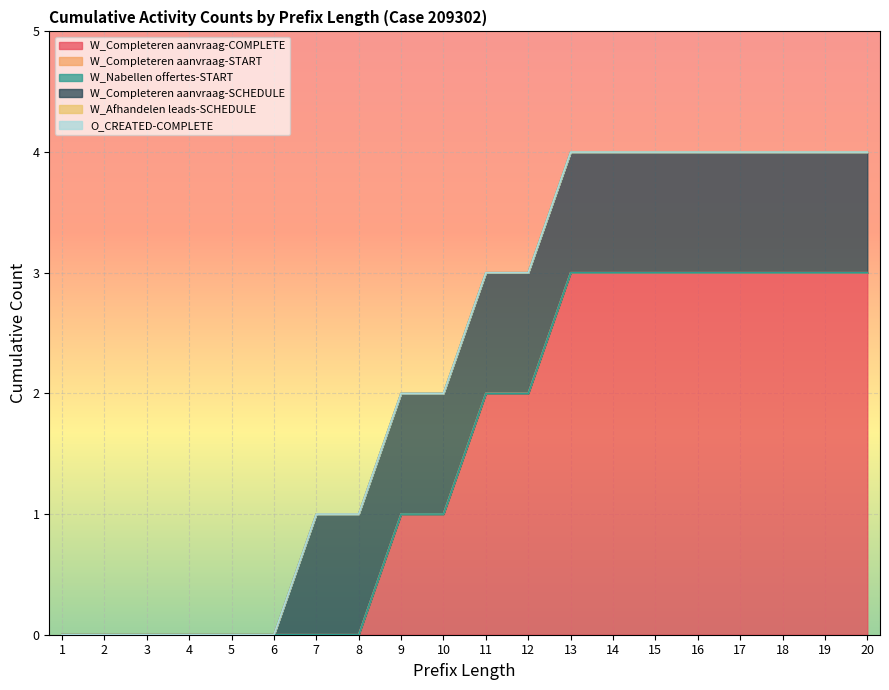

Rank the categories by W_Completeren aanvraag-COMPLETE value from highest to lowest.

13, 14, 15, 16, 17, 18, 19, 20, 11, 12, 9, 10, 1, 2, 3, 4, 5, 6, 7, 8